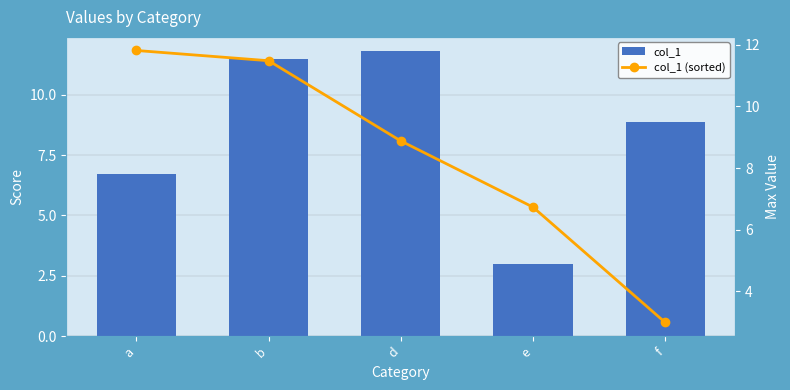

What is the spread (max minus min) of values at a?

5.1